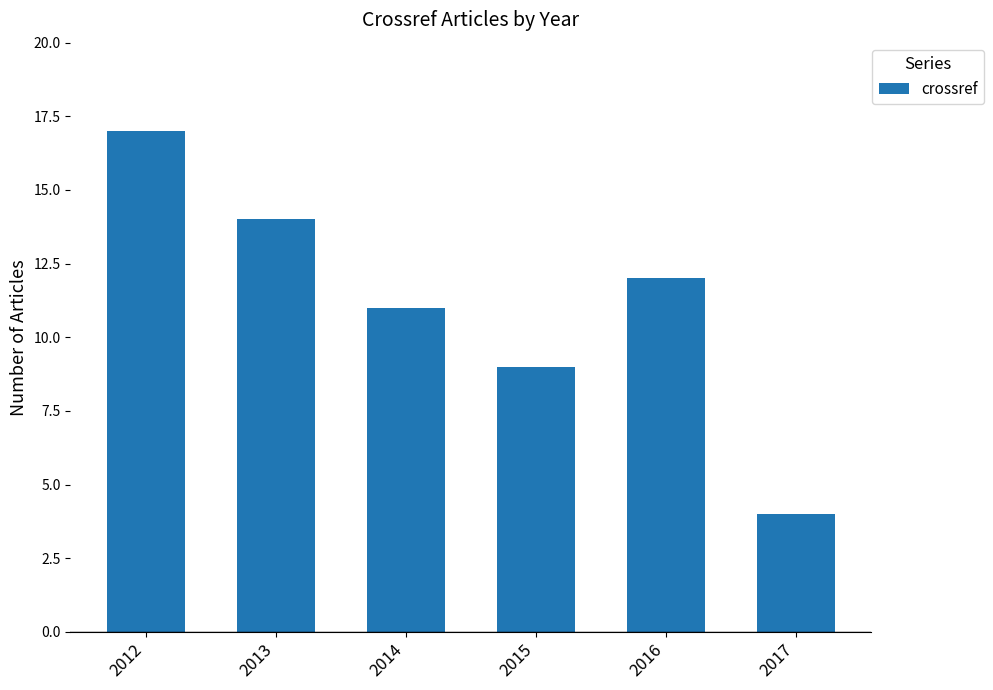

Read the value at 2016, to the nearest 10.

10